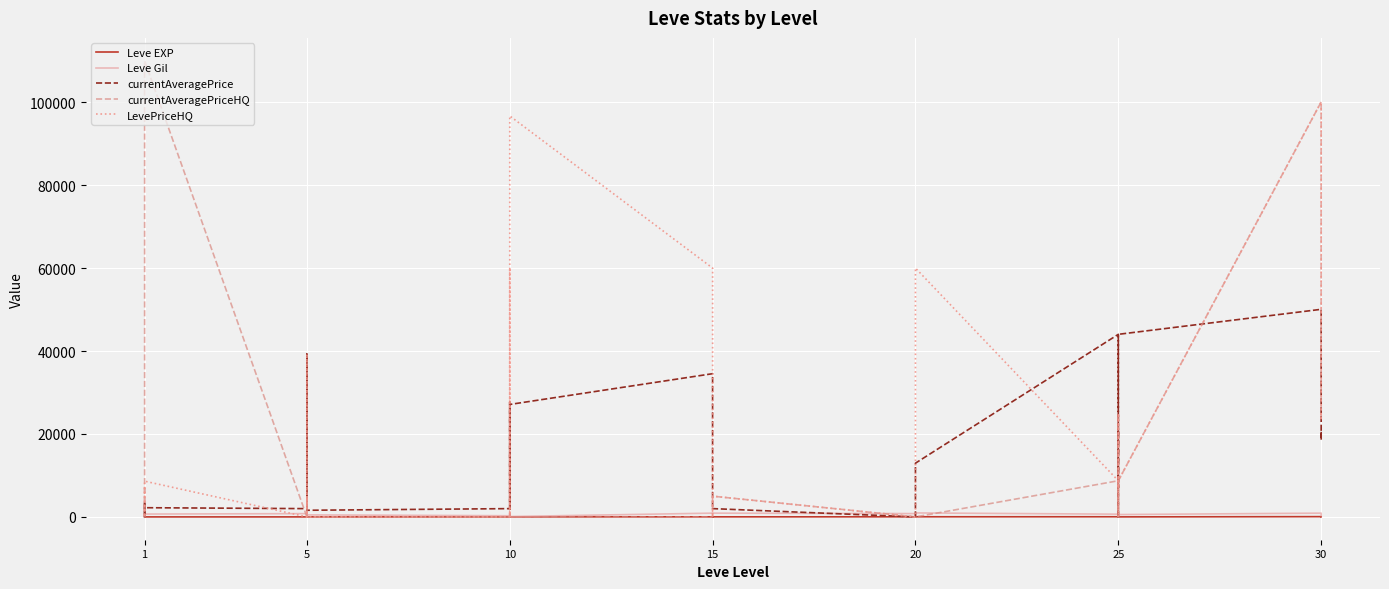

How many intersections are there between currentAveragePriceHQ and currentAveragePrice?

7